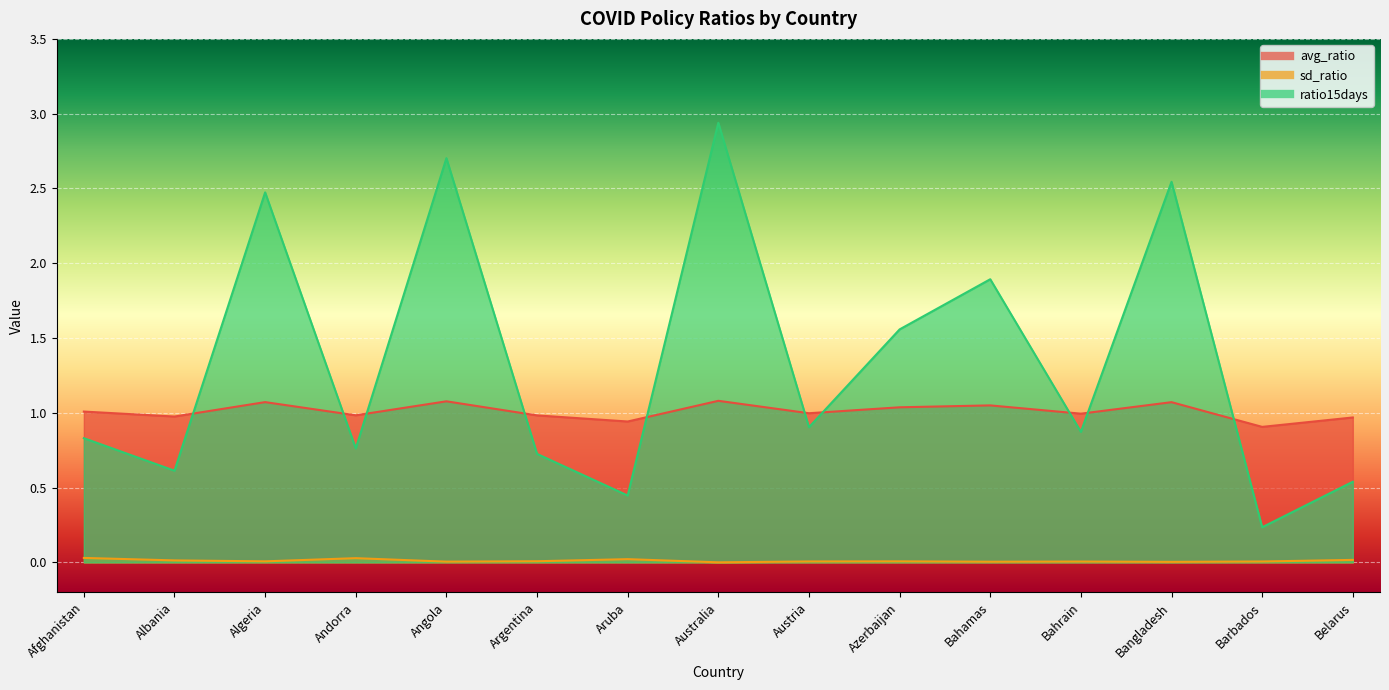

Reading left to right, transcribe all the data shown in this chart.

avg_ratio: Afghanistan=1.0	Albania=1.0	Algeria=1.1	Andorra=1.0	Angola=1.1	Argentina=1.0	Aruba=0.9	Australia=1.1	Austria=1.0	Azerbaijan=1.0	Bahamas=1.0	Bahrain=1.0	Bangladesh=1.1	Barbados=0.9	Belarus=1.0
sd_ratio: Afghanistan=0.0	Albania=0.0	Algeria=0.0	Andorra=0.0	Angola=0.0	Argentina=0.0	Aruba=0.0	Australia=0.0	Austria=0.0	Azerbaijan=0.0	Bahamas=0.0	Bahrain=0.0	Bangladesh=0.0	Barbados=0.0	Belarus=0.0
ratio15days: Afghanistan=0.8	Albania=0.6	Algeria=2.5	Andorra=0.8	Angola=2.7	Argentina=0.7	Aruba=0.4	Australia=2.9	Austria=0.9	Azerbaijan=1.6	Bahamas=1.9	Bahrain=0.9	Bangladesh=2.5	Barbados=0.2	Belarus=0.5